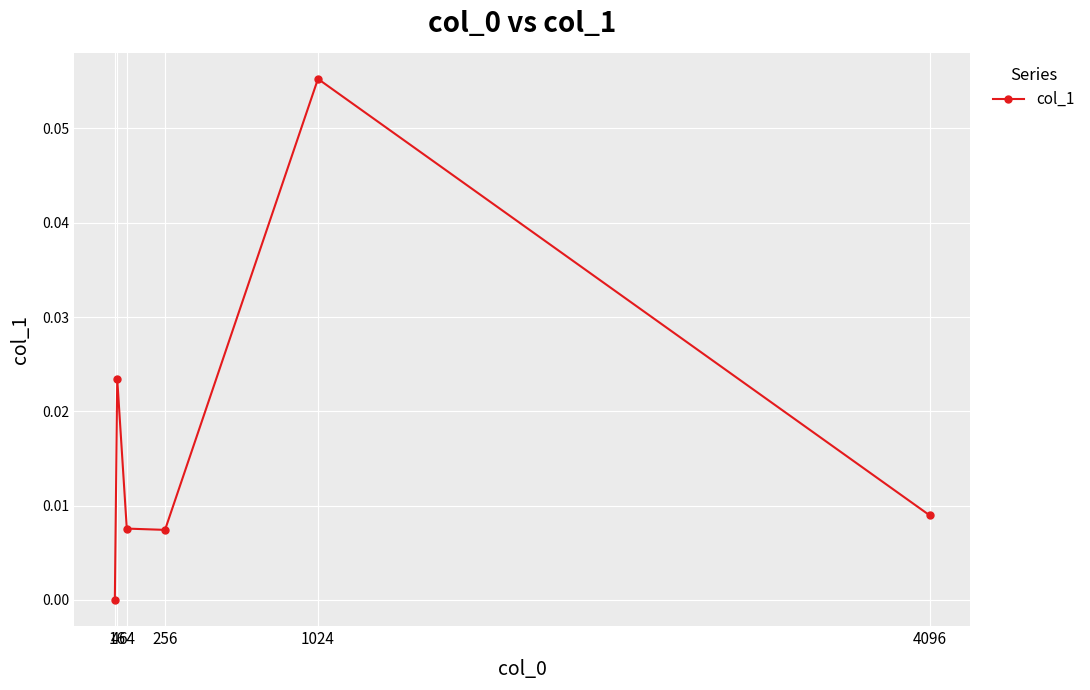

True or false: the data has more than 1 interior local peaks.

True